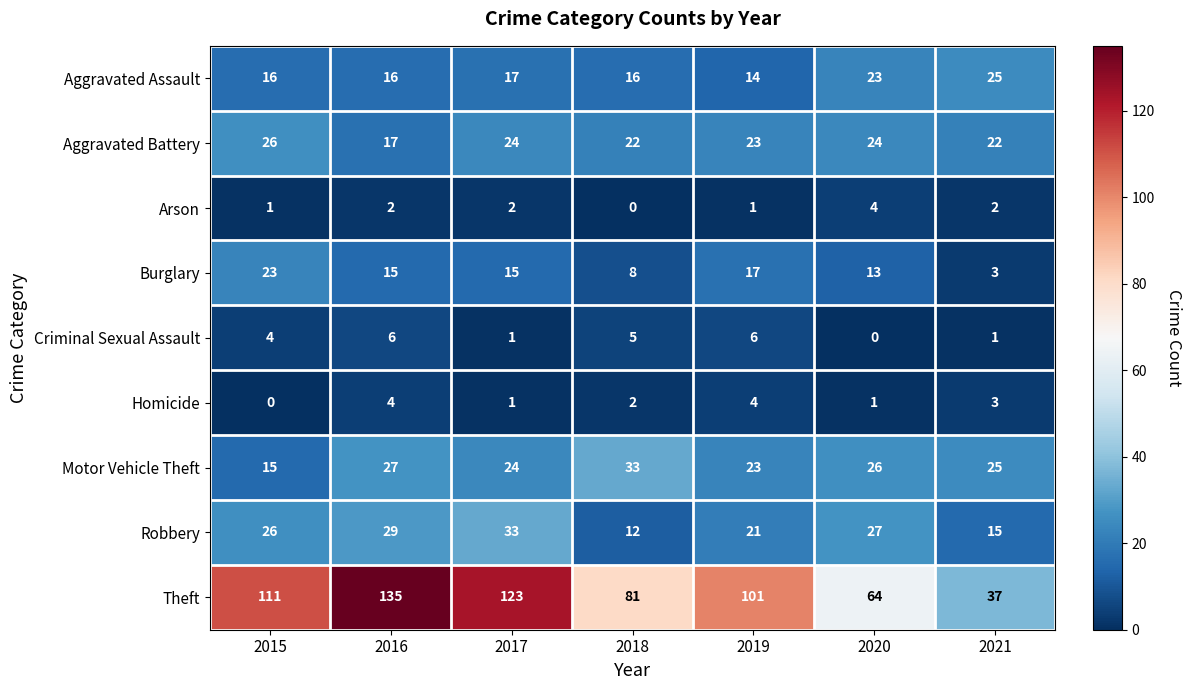

At which category is the sum across all series the highest?

2016